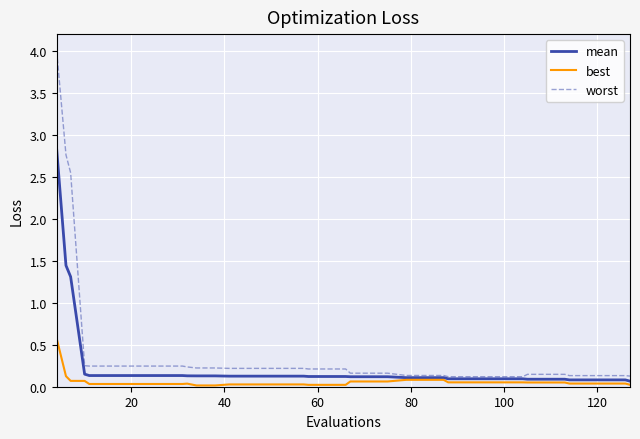

What is the maximum value for worst?

4.0